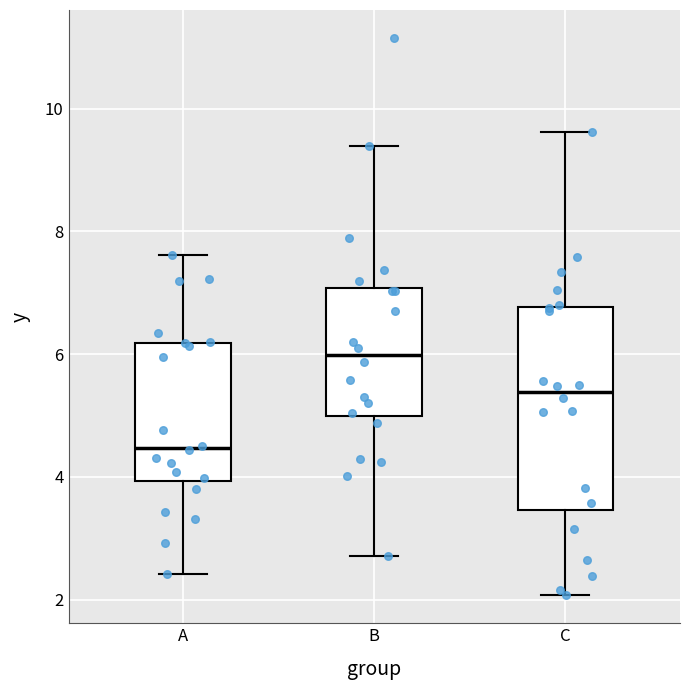

Which box's median line is the highest?

B